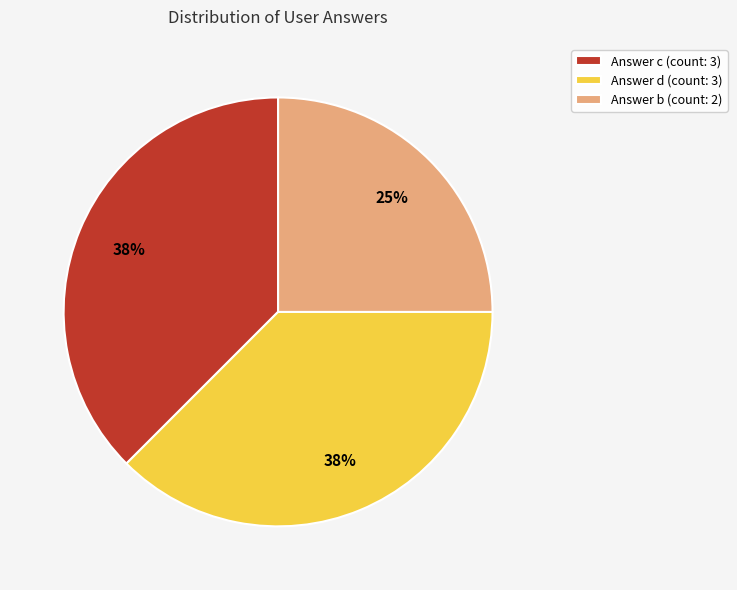

What is the smallest slice in the pie chart?

Answer b (count: 2)